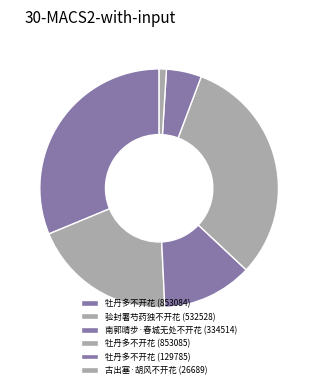

Does 牡丹多不开花 (129785) account for over 50% of the chart?

No